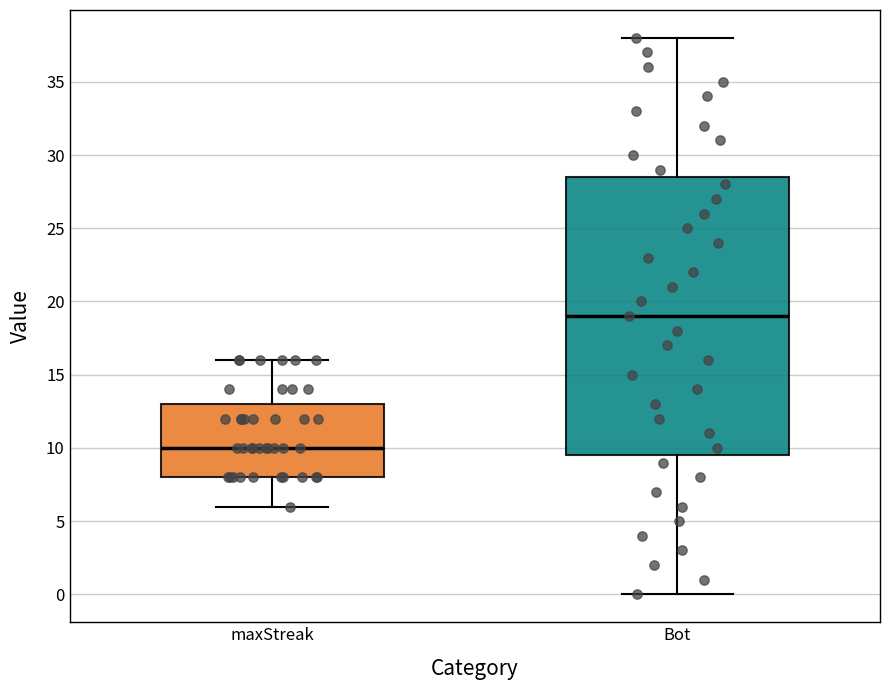

Where does the upper whisker of the box for maxStreak end on the y-axis? The values are not printed on the chart, so give them approximately, as read against the axis.

16.0